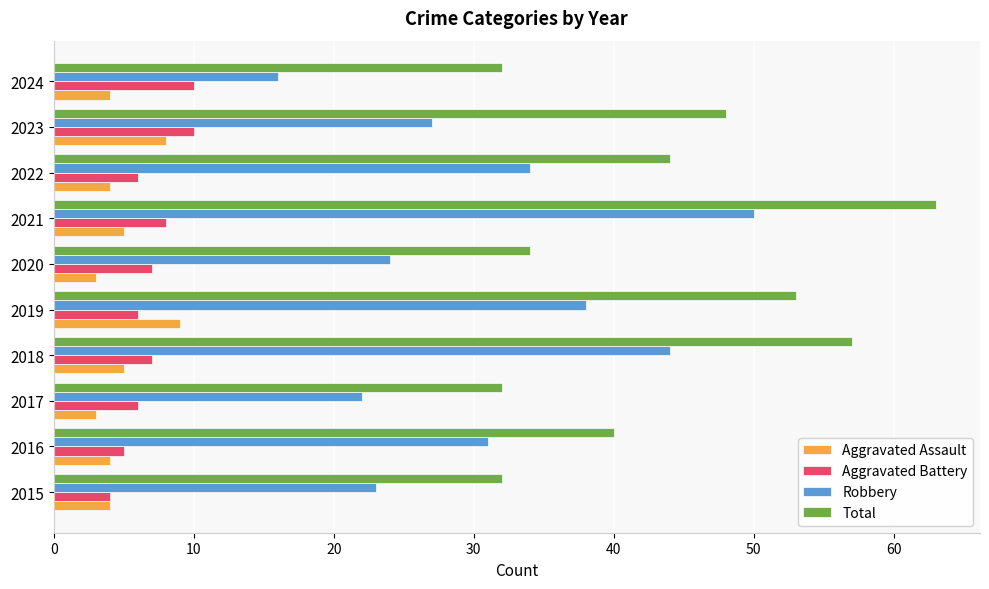

What is the difference between the maximum and second lowest values in the Total series?

31